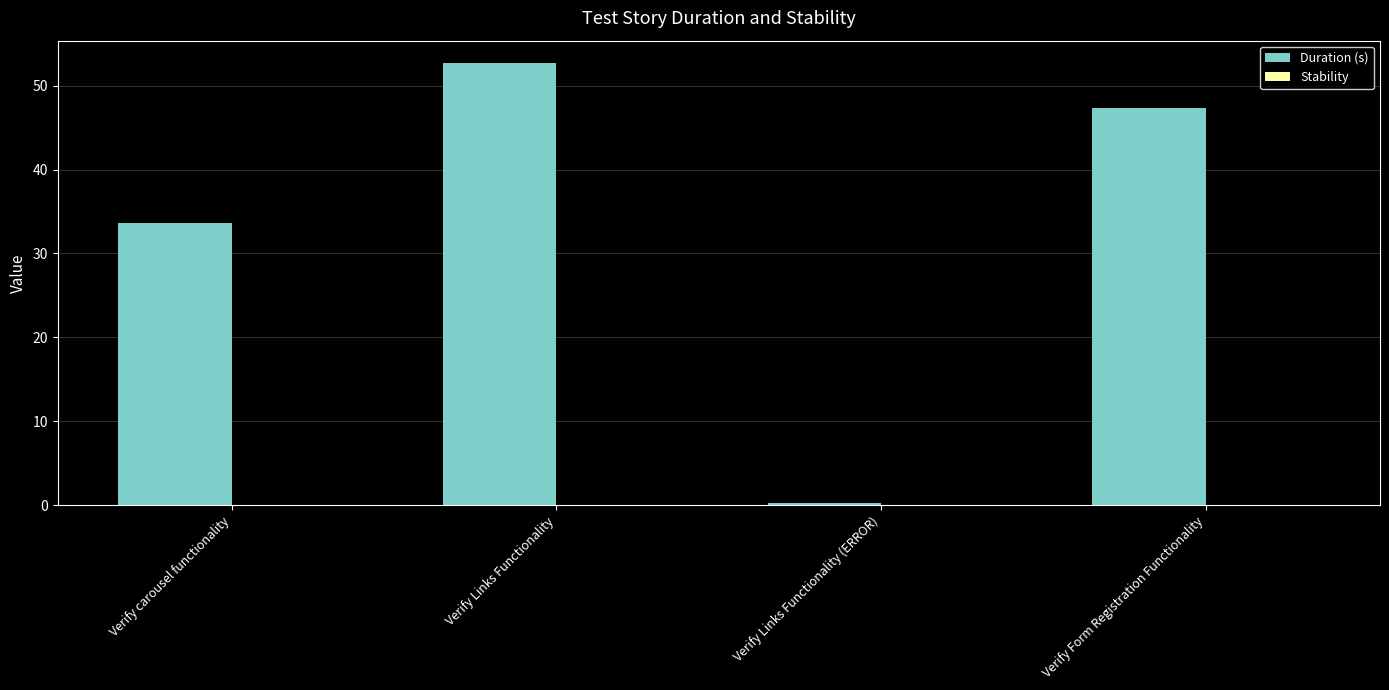

True or false: the data shows 60.2 at Verify carousel functionality.

False